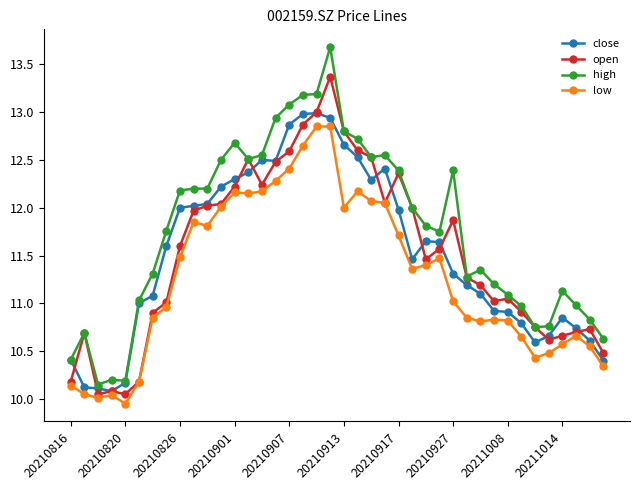

Which series has the largest total across all categories?

high